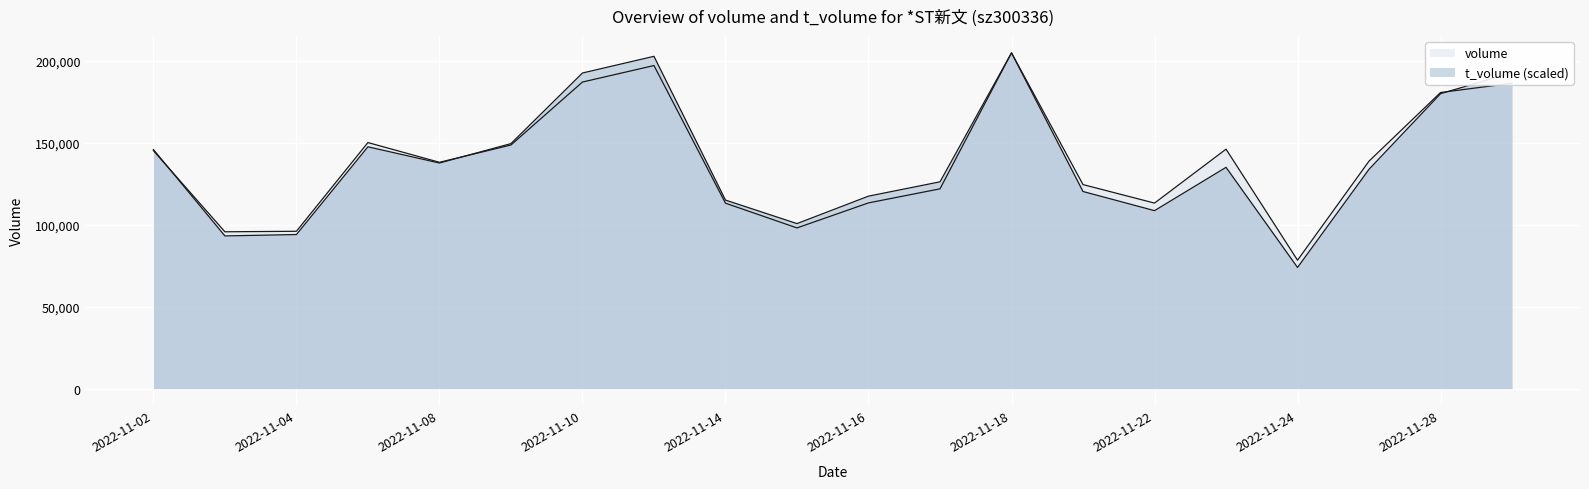

The volume series shows 46725.0 at 2022-11-09. True or false?

False